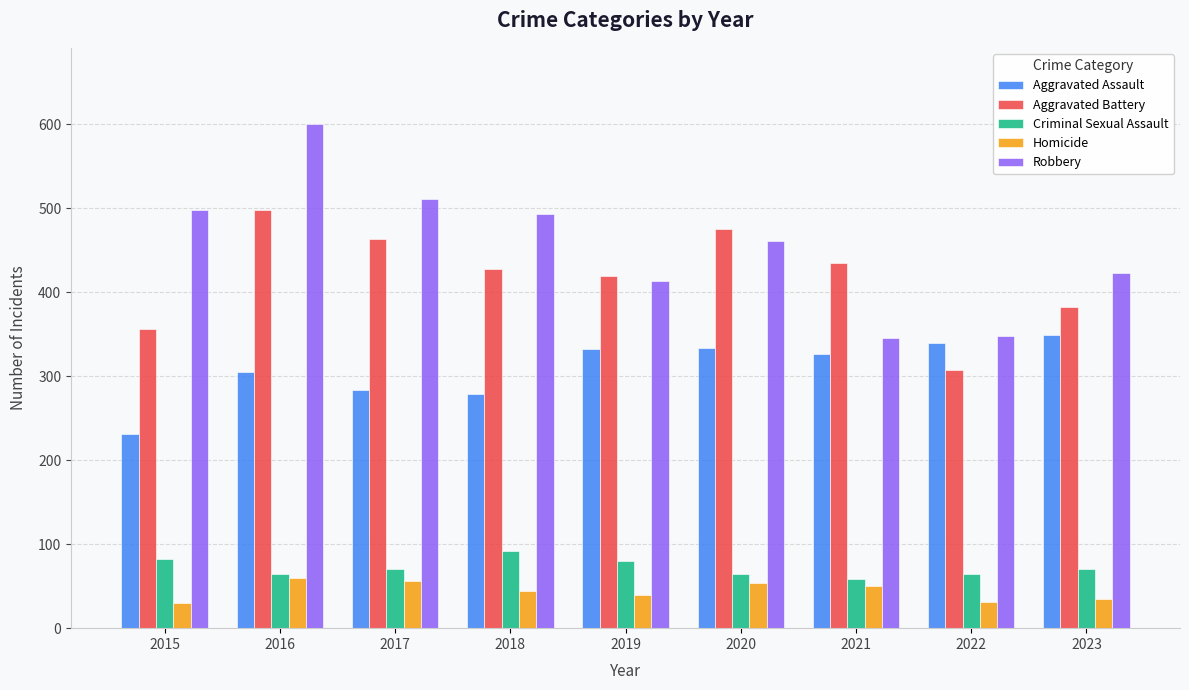

Is it true that Criminal Sexual Assault equals 18 at 2016?

False